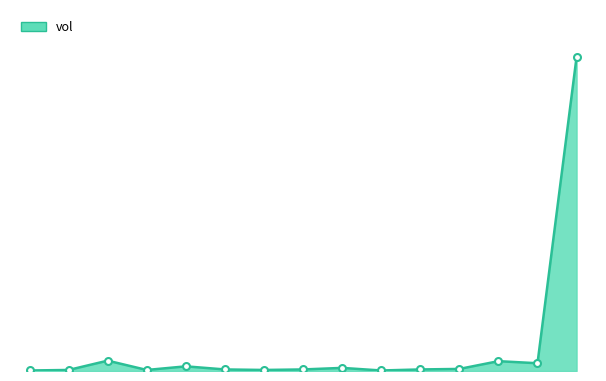

True or false: the data has more than 0 interior local peaks.

True